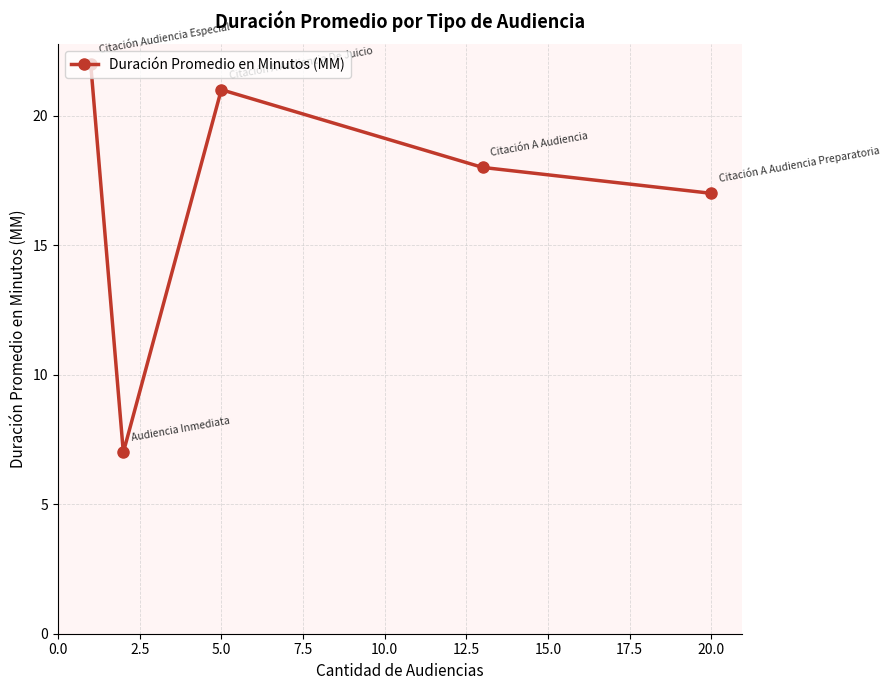

Count the number of data series in this chart.

1